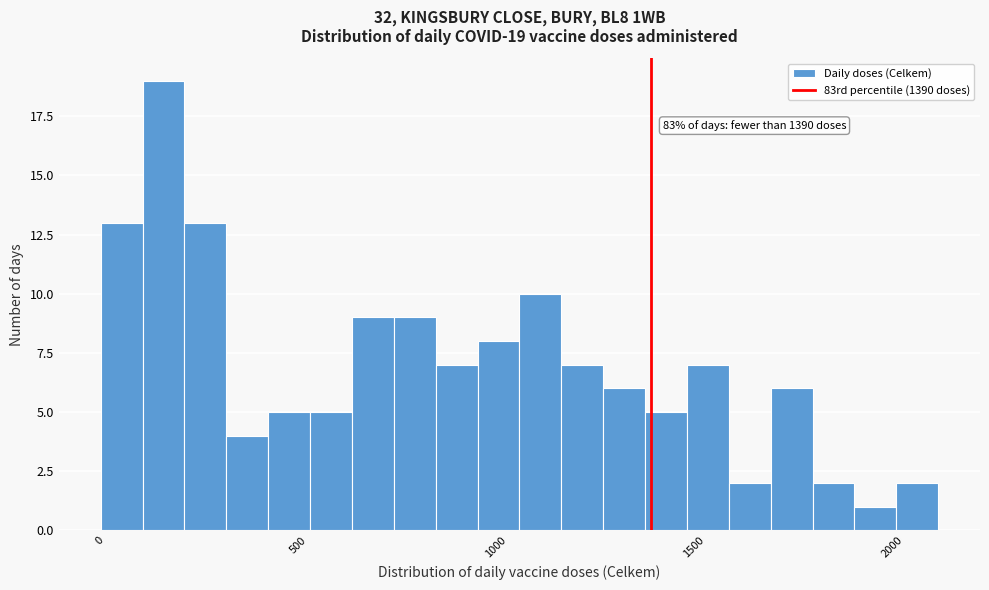

Around what value on the x-axis is the tallest bar? Give the approximate position of its centre, as read against the axis.

150